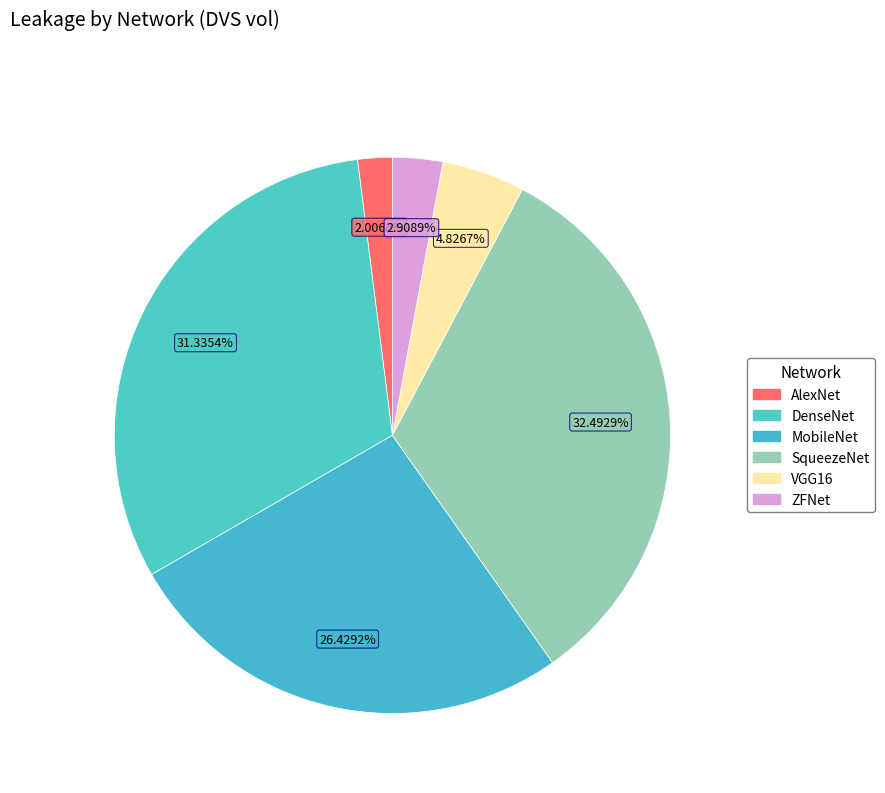

To the nearest percent, what portion does VGG16 represent?

5%